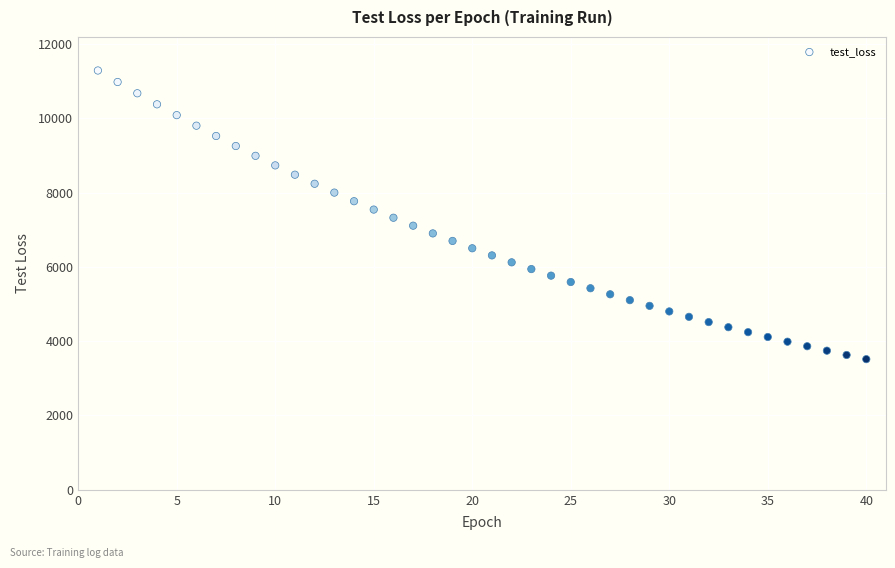

What is the range of X values (max minus min)?

39.0